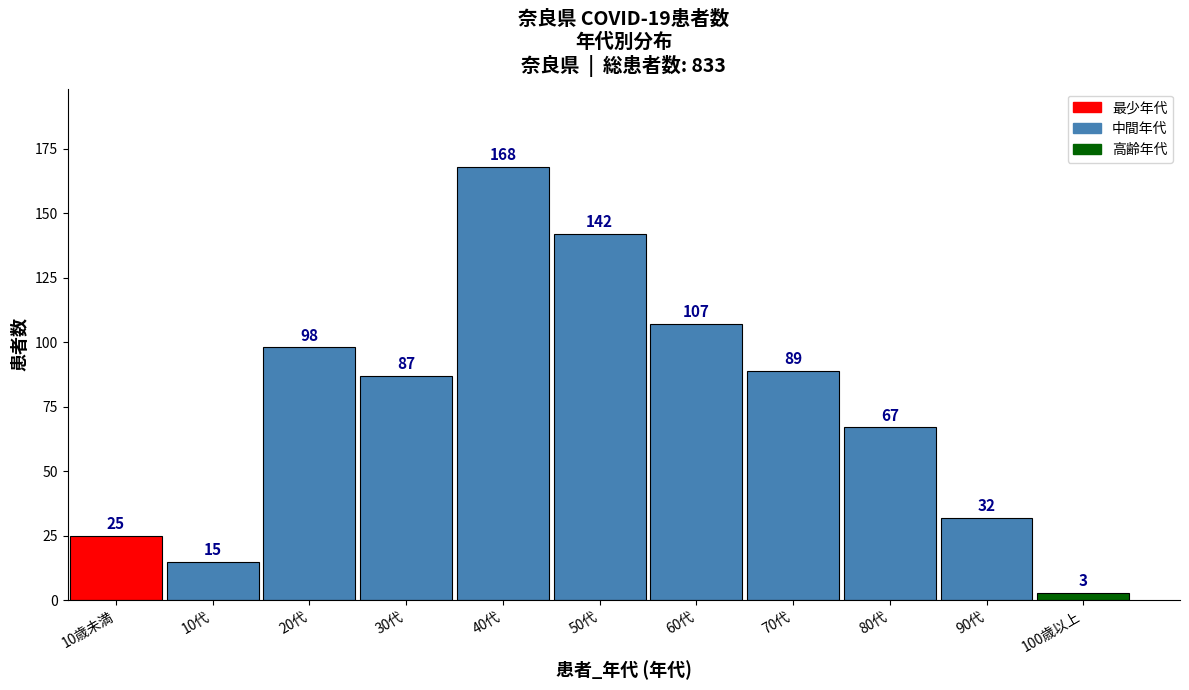

Reading right to left, transcribe all the data shown in this chart.

100歳以上=3	90代=32	80代=67	70代=89	60代=107	50代=142	40代=168	30代=87	20代=98	10代=15	10歳未満=25